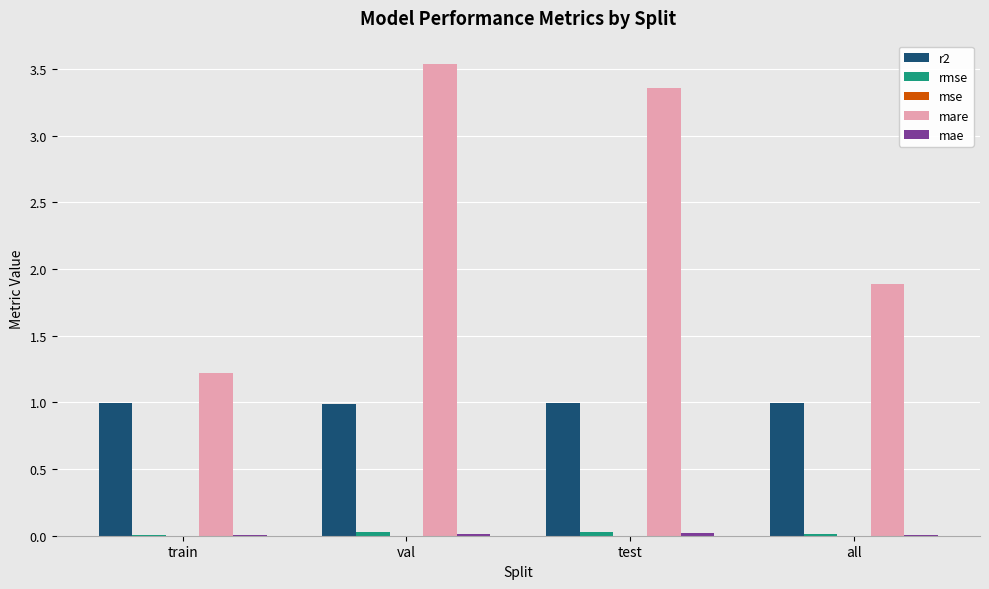

The value of r2 at test is 1.0. True or false?

True